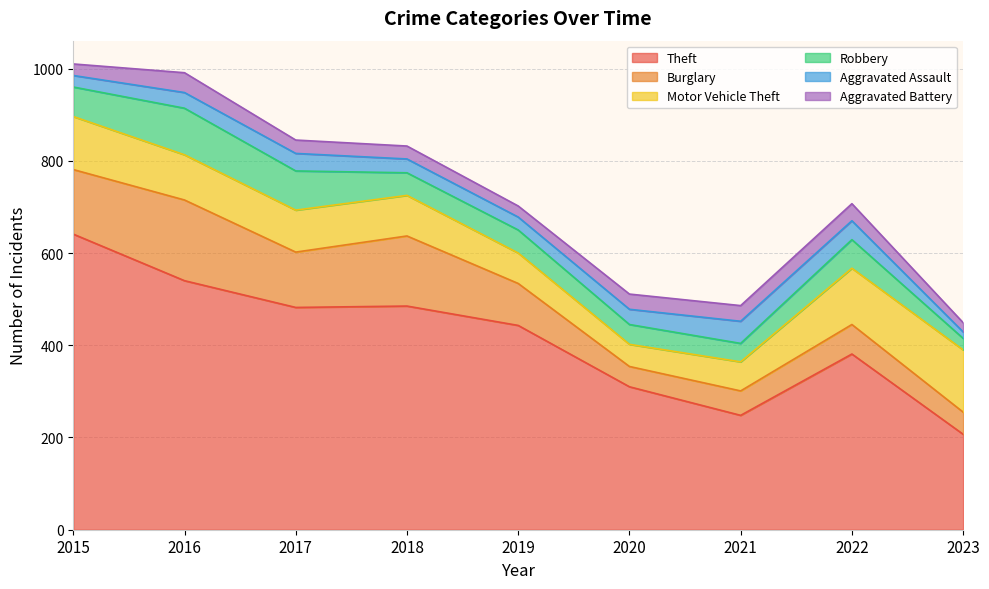

Reading left to right, list all the values displayed in this chart.

Theft: 641	540	482	485	443	310	248	381	207
Burglary: 140	175	120	152	91	44	53	64	48
Motor Vehicle Theft: 115	98	91	88	66	48	63	122	135
Robbery: 64	101	85	49	50	43	40	62	25
Aggravated Assault: 25	34	38	30	28	33	48	41	14
Aggravated Battery: 25	43	29	28	24	33	34	37	20